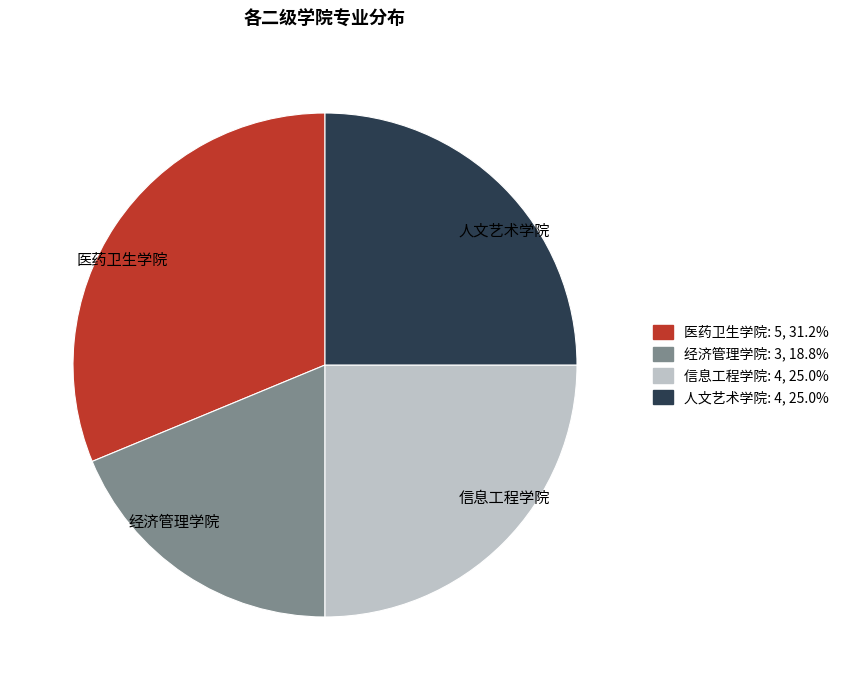

Does any single category account for the majority?

No